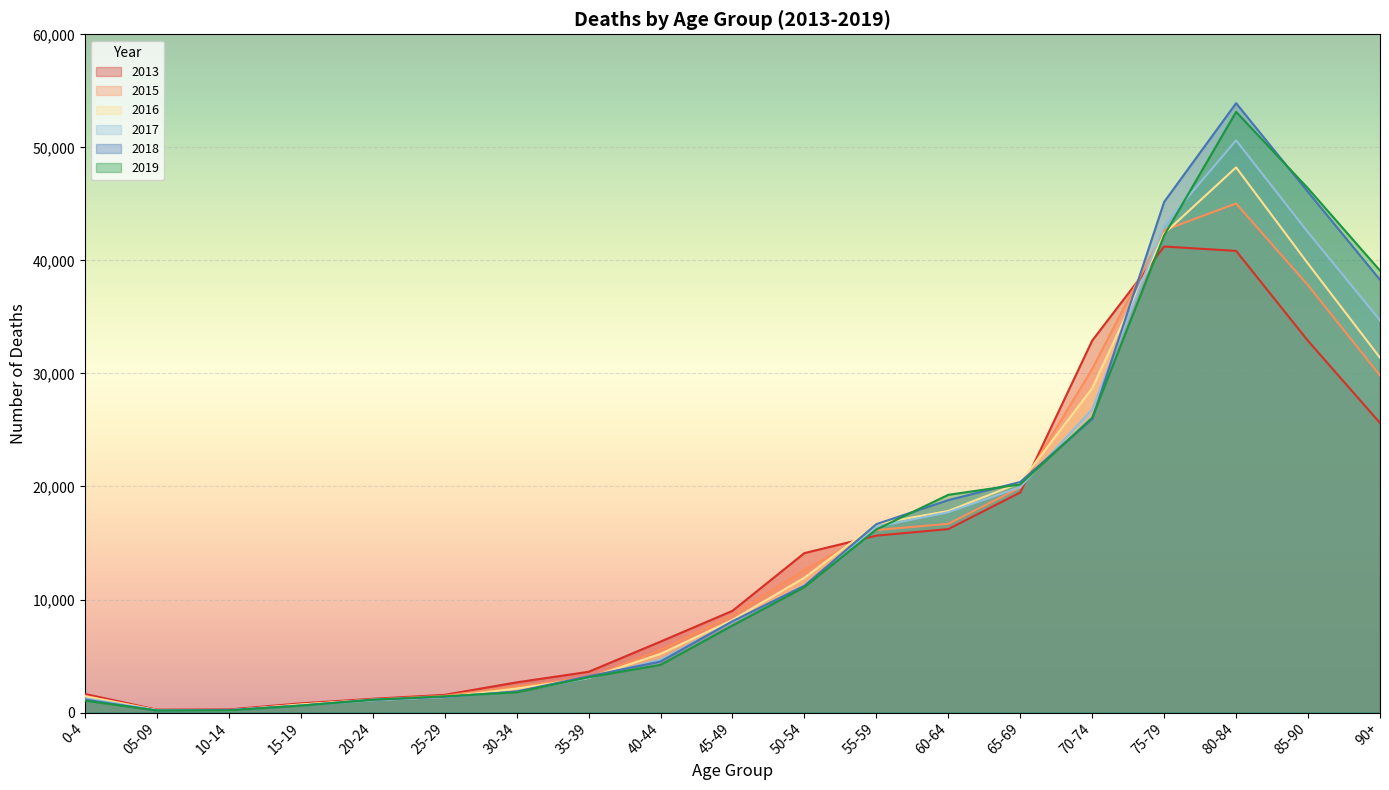

Which series has the largest range (max minus min)?

2018